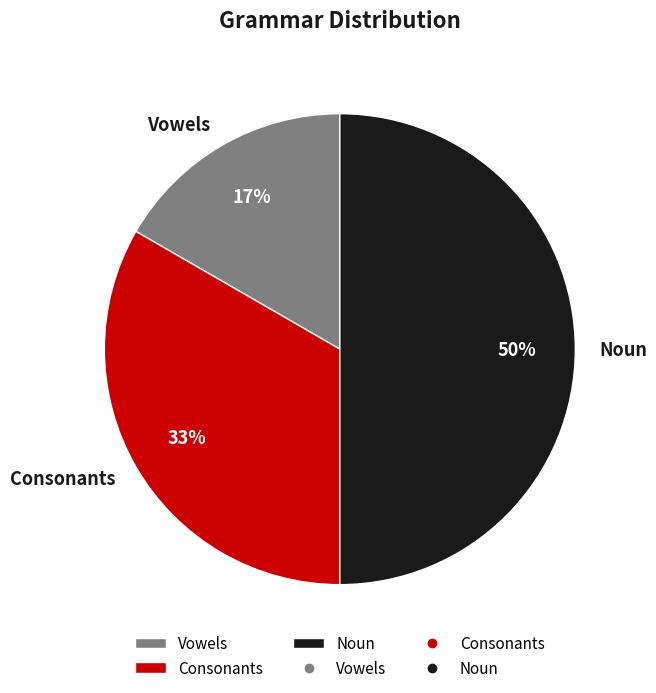

To the nearest percent, what is the difference between the largest and smallest slice percentages?

33%